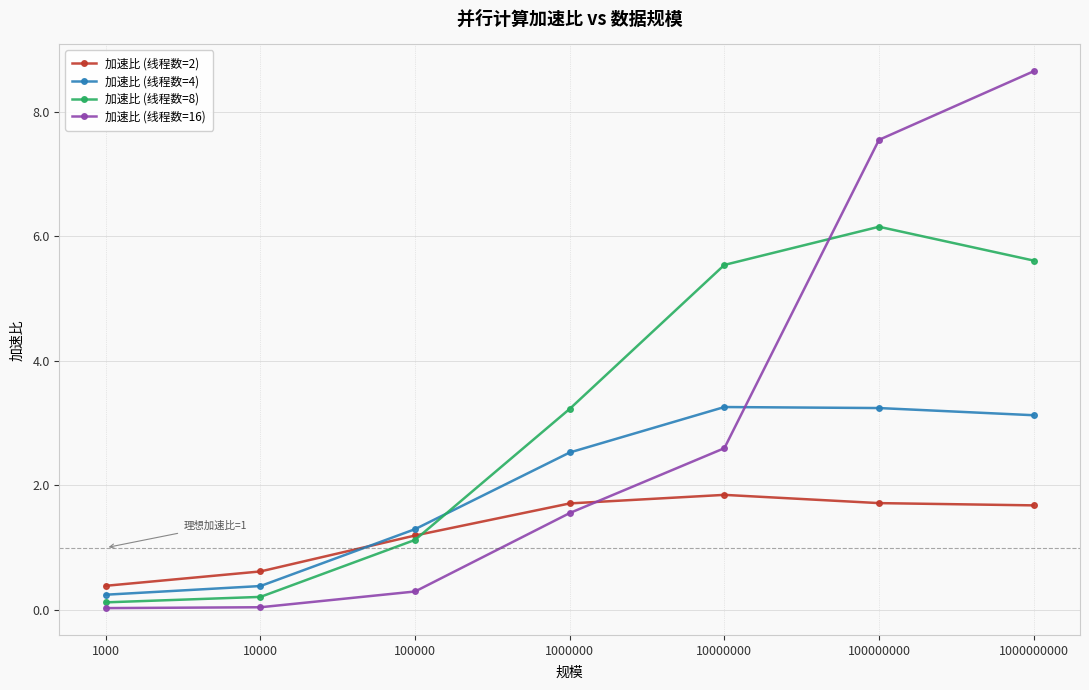

How many data points does each series have?

7